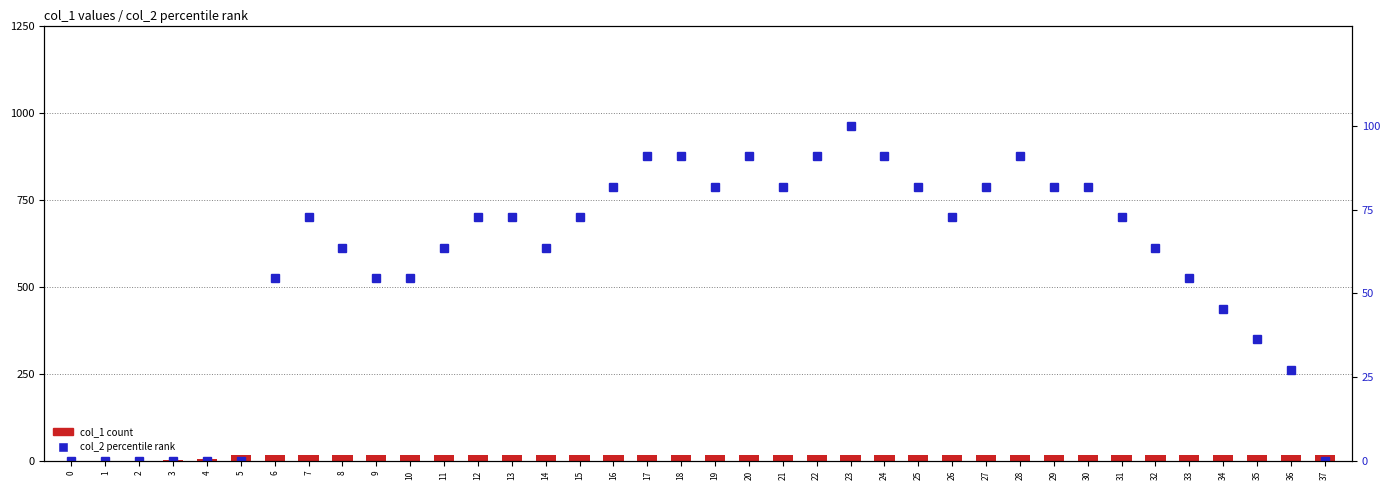

Is the value of col_1 at 10 greater than the value of col_2 percentile at 27?

No